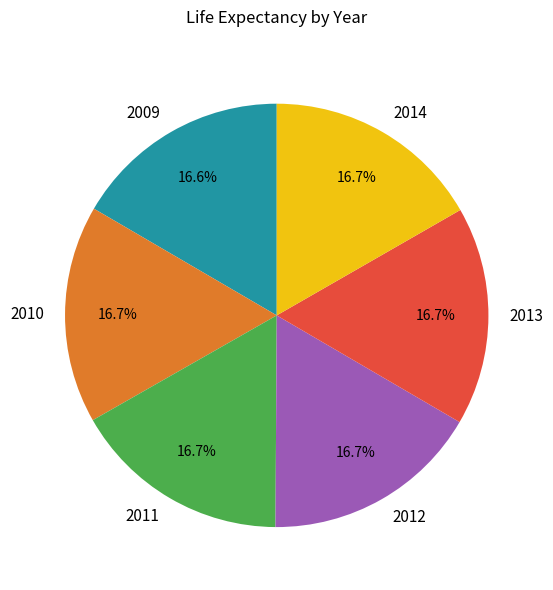

How much of the chart is everything except 2014?

83.3%